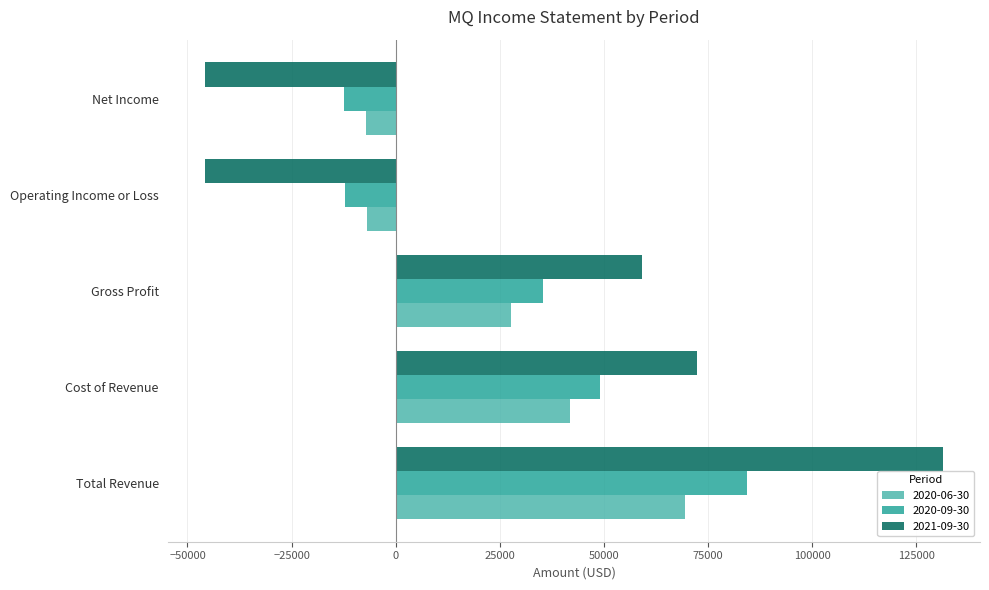

Which category has the highest value across all series?

Total Revenue